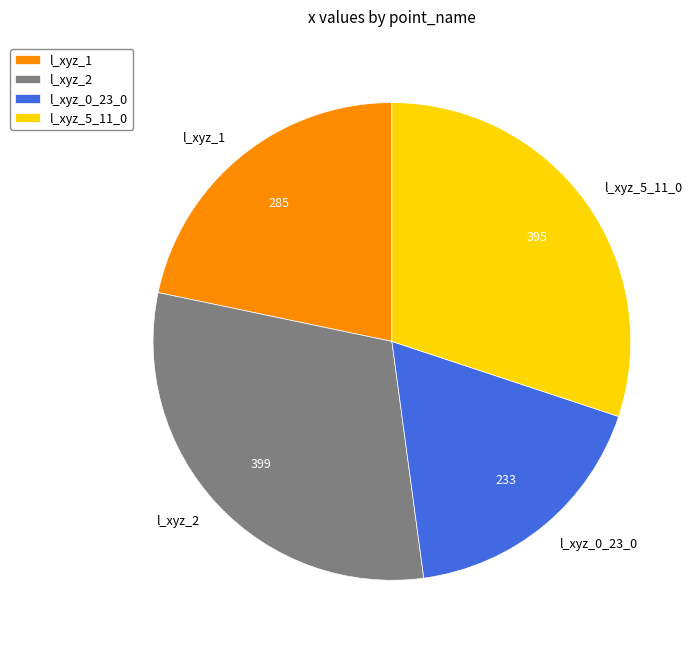

Is the sum of l_xyz_5_11_0 and l_xyz_2 greater than half?

Yes